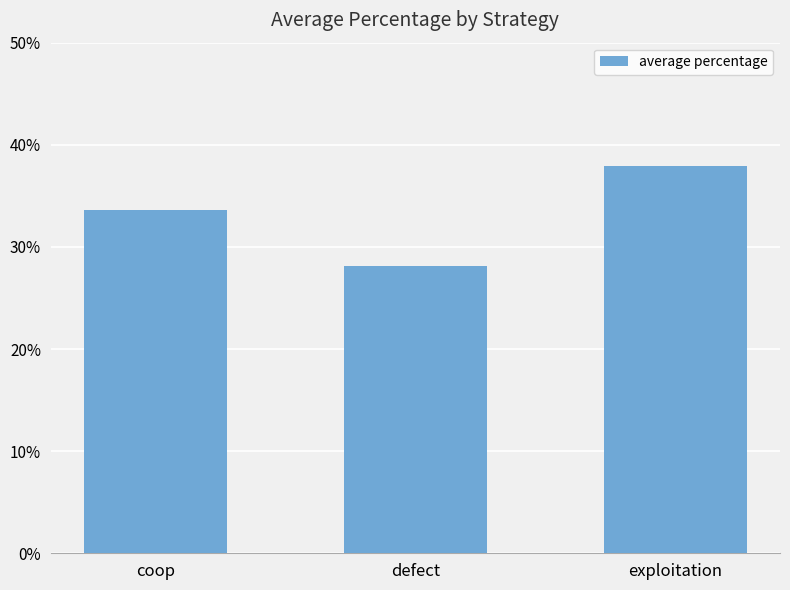

Rank the categories by value from lowest to highest.

defect, coop, exploitation